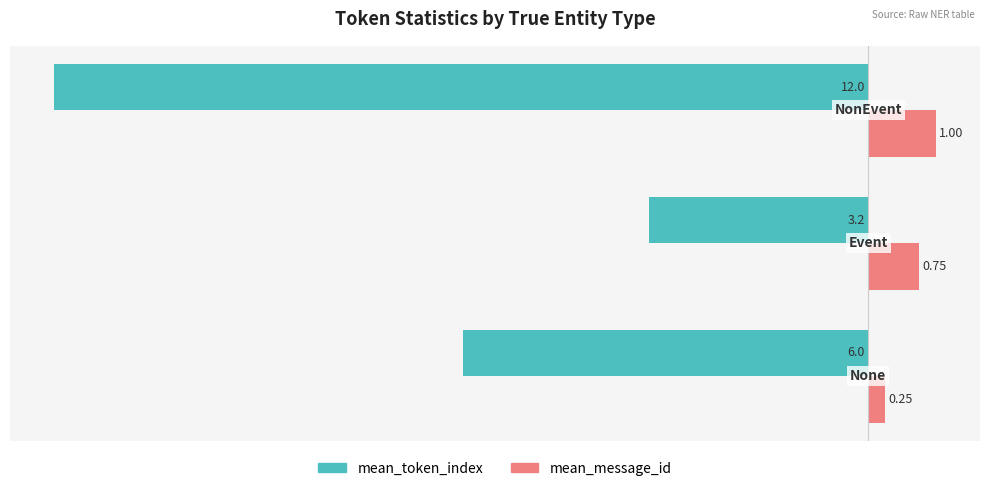

At how many categories does at least one series exceed -6?

3